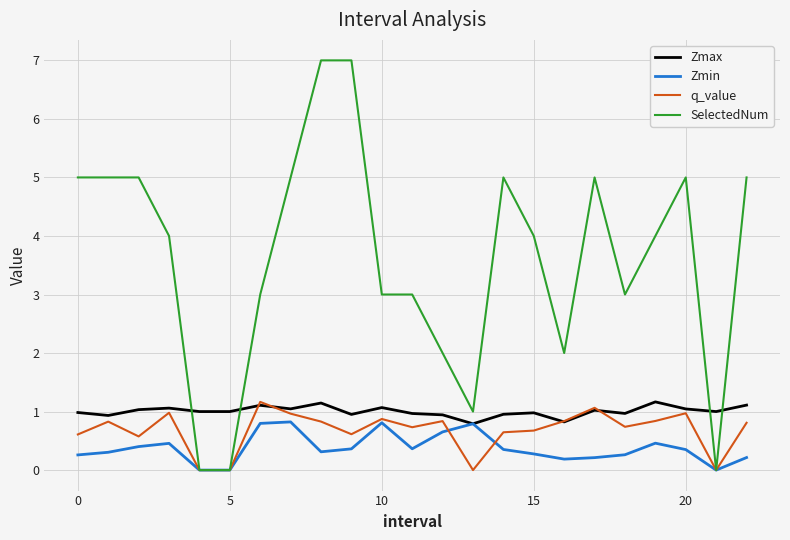

Which series has the largest total across all categories?

SelectedNum